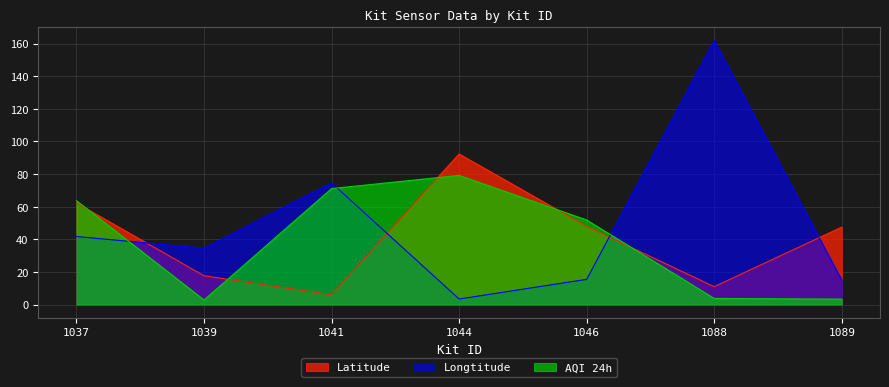

The Longtitude series shows 2.0 at 1044. True or false?

False